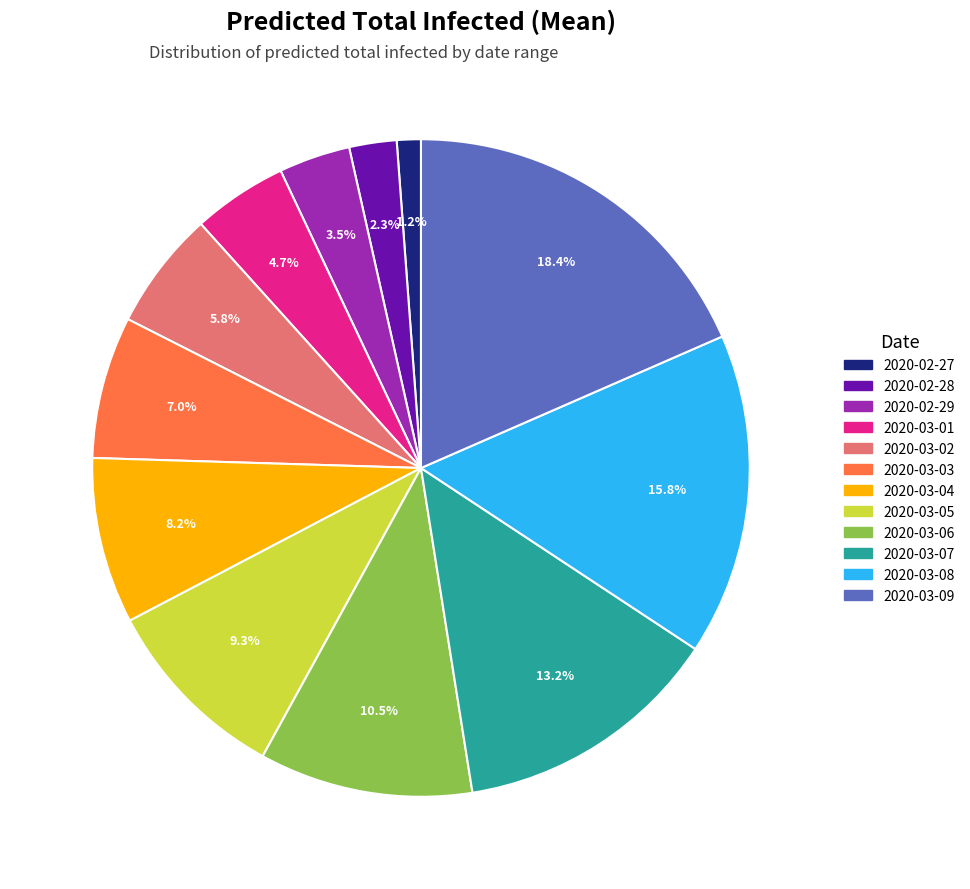

Which has a higher value, 2020-03-01 or 2020-03-07?

2020-03-07